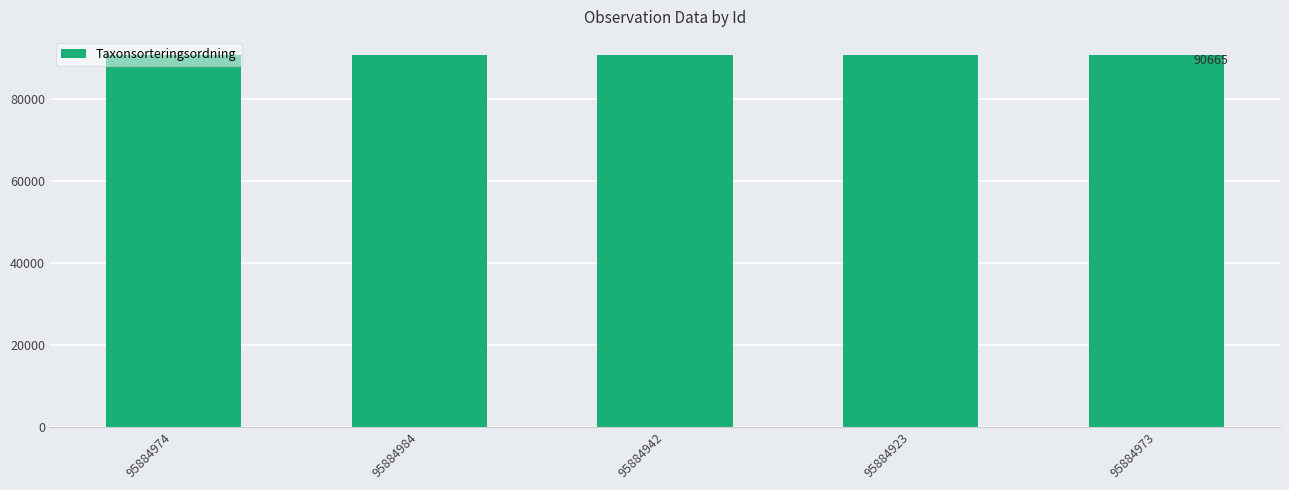

What is the ratio of the value at 95884942 to the value at 95884974?

1.0